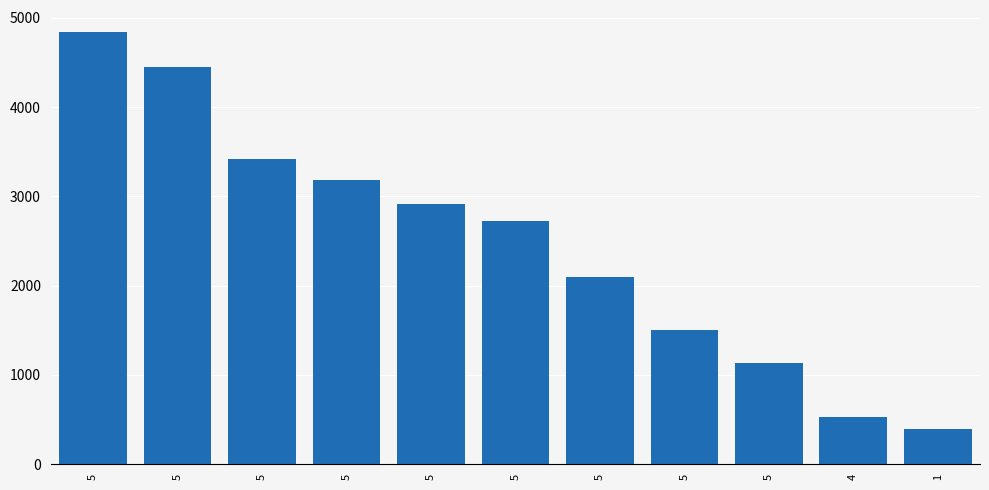

List the labels in order of value, smallest first.

1, 4, 5, 5, 5, 5, 5, 5, 5, 5, 5